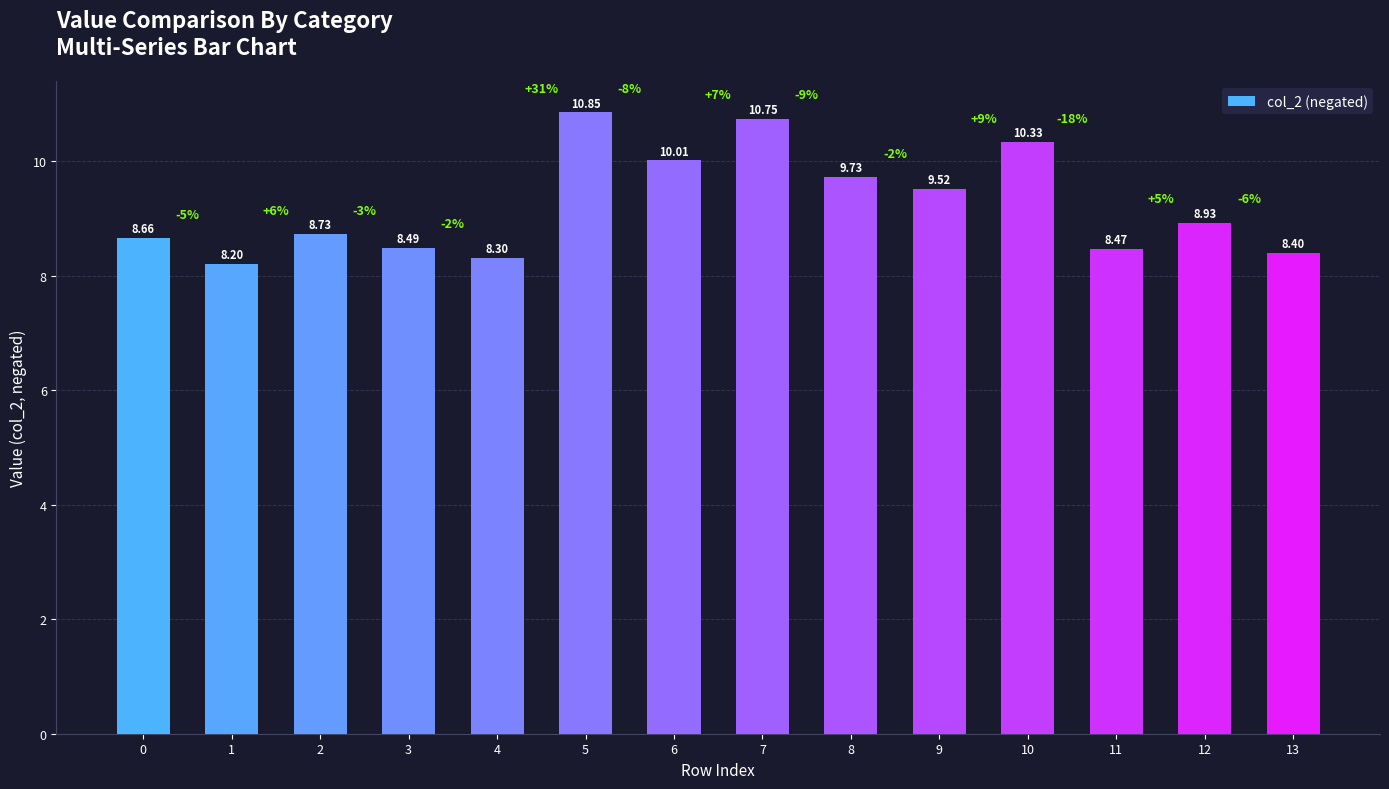

True or false: the data shows 8.7 at 2.

True